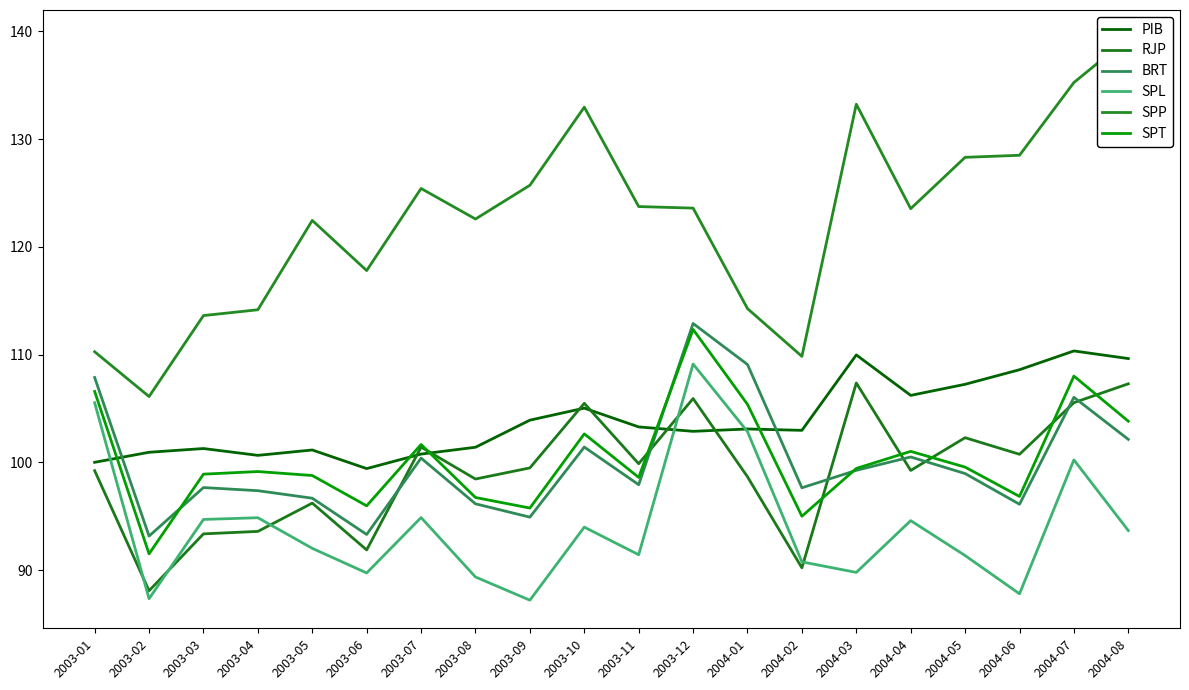

How many values in the SPL series are below 93?

10